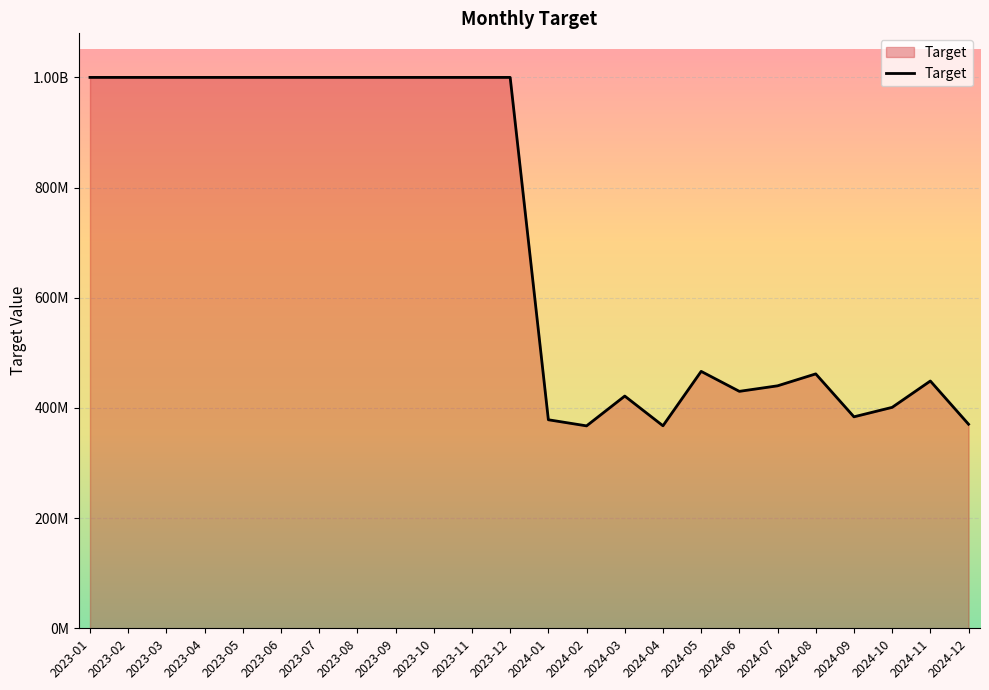

Does the chart display data point markers on the line(s)?

No